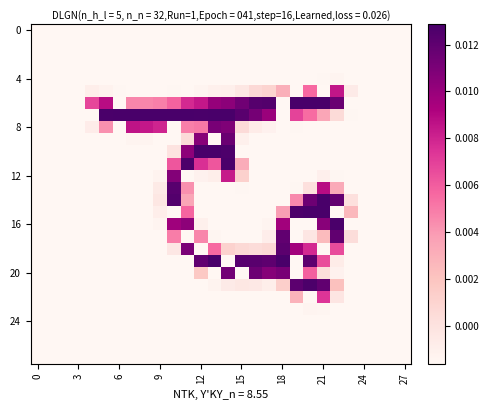

At how many categories does at least one series exceed 0?

20